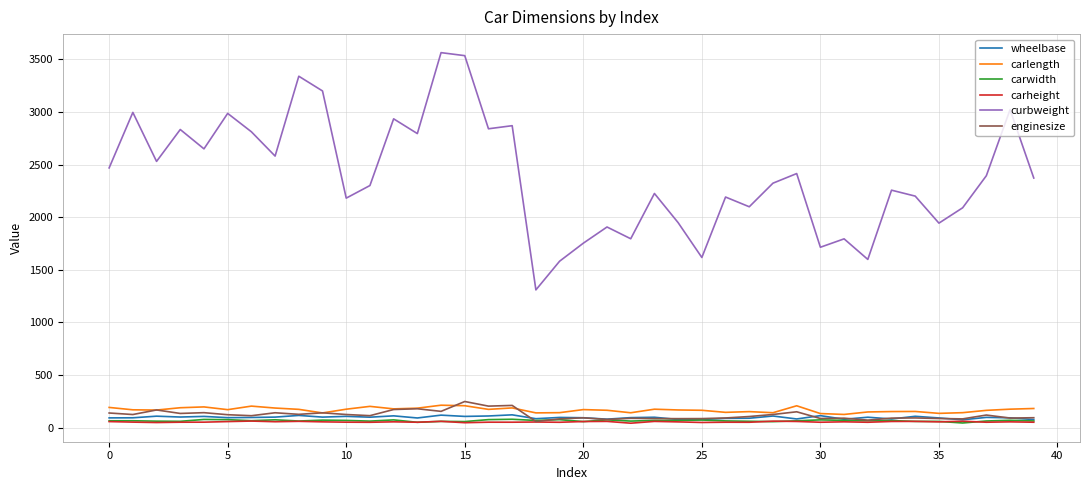

Which series has the largest range (max minus min)?

curbweight